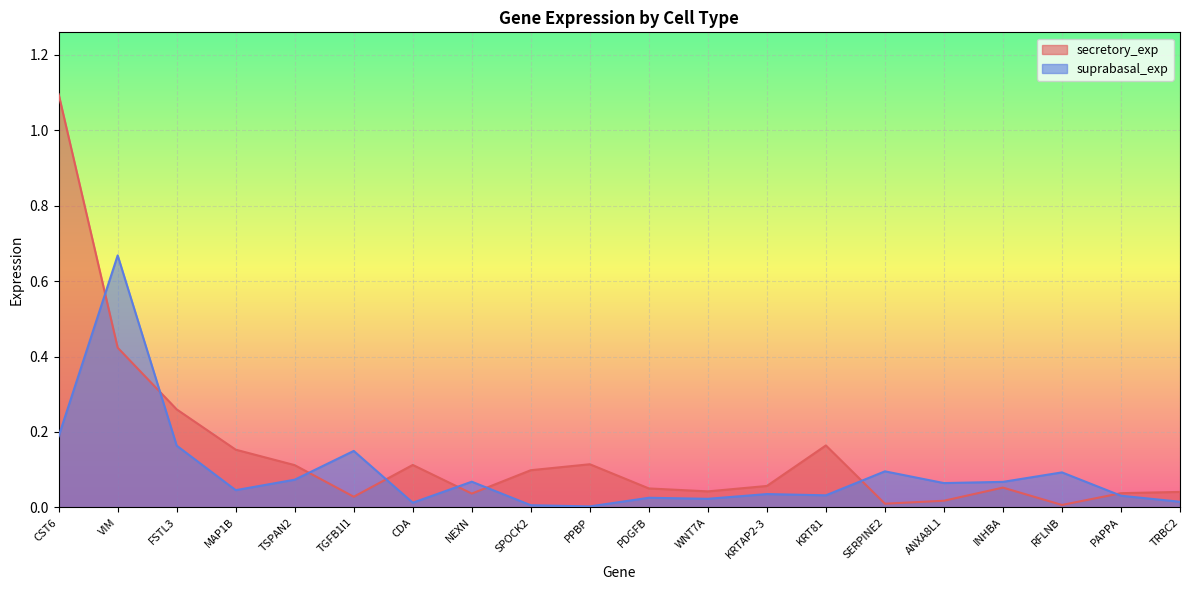

True or false: suprabasal_exp has more than 2 points higher than both neighbors.

True